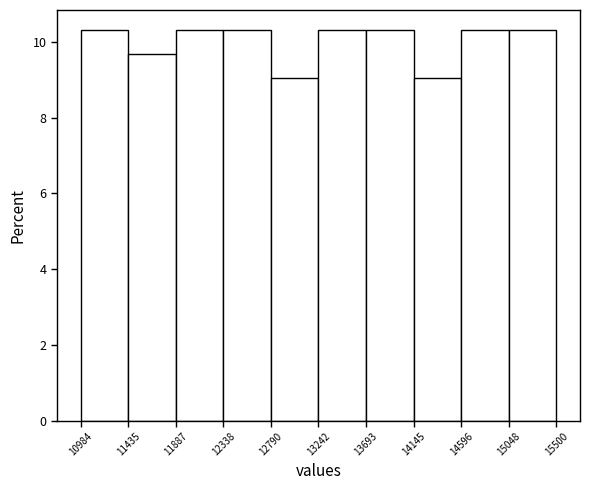

Reading left to right, list every bar in this chart as the range it spans on the x-axis followed by its height. The values are not printed on the chart, so give them approximately, as read against the axis.

10984 to 11435: 10.4
11435 to 11887: 9.6
11887 to 12338: 10.4
12338 to 12790: 10.4
12790 to 13242: 9.0
13242 to 13693: 10.4
13693 to 14145: 10.4
14145 to 14596: 9.0
14596 to 15048: 10.4
15048 to 15500: 10.4